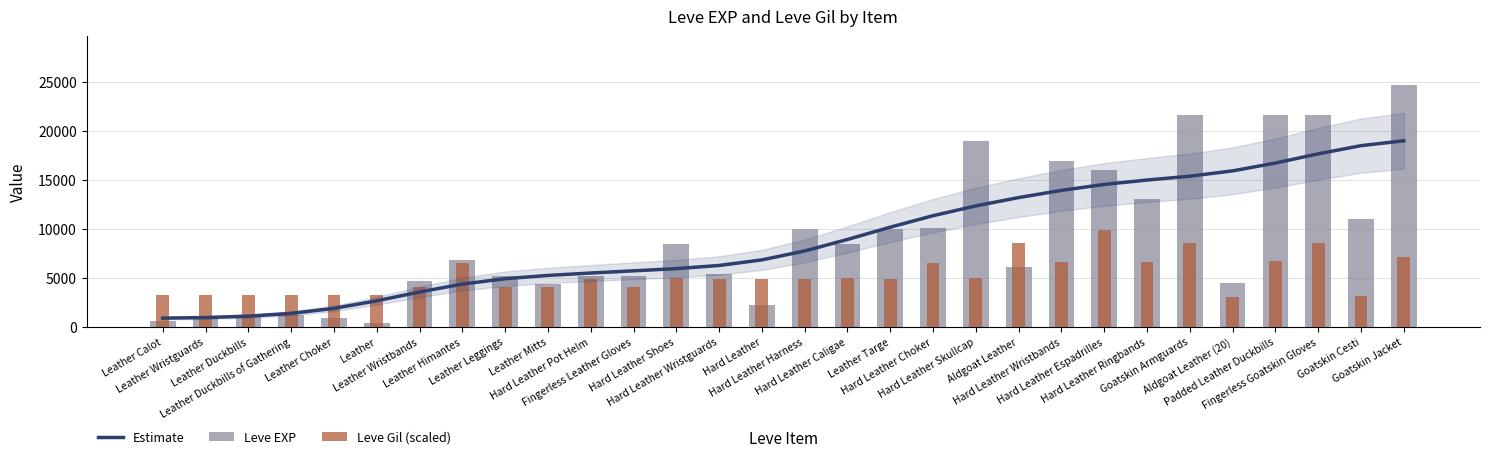

Which series changed the most between Fingerless Leather Gloves and Aldgoat Leather?

Estimate